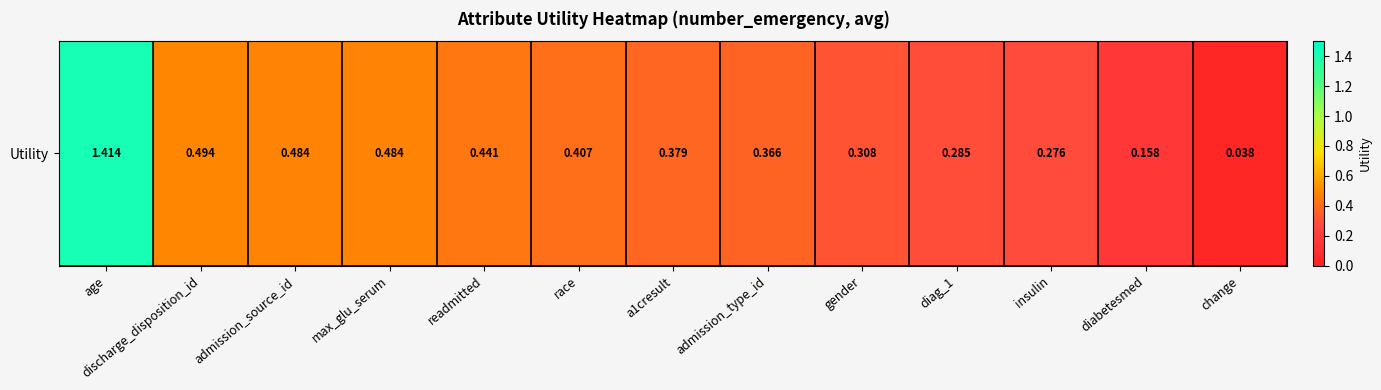

List the labels in order of value, largest first.

age, discharge_disposition_id, admission_source_id, max_glu_serum, readmitted, race, a1cresult, admission_type_id, gender, diag_1, insulin, diabetesmed, change